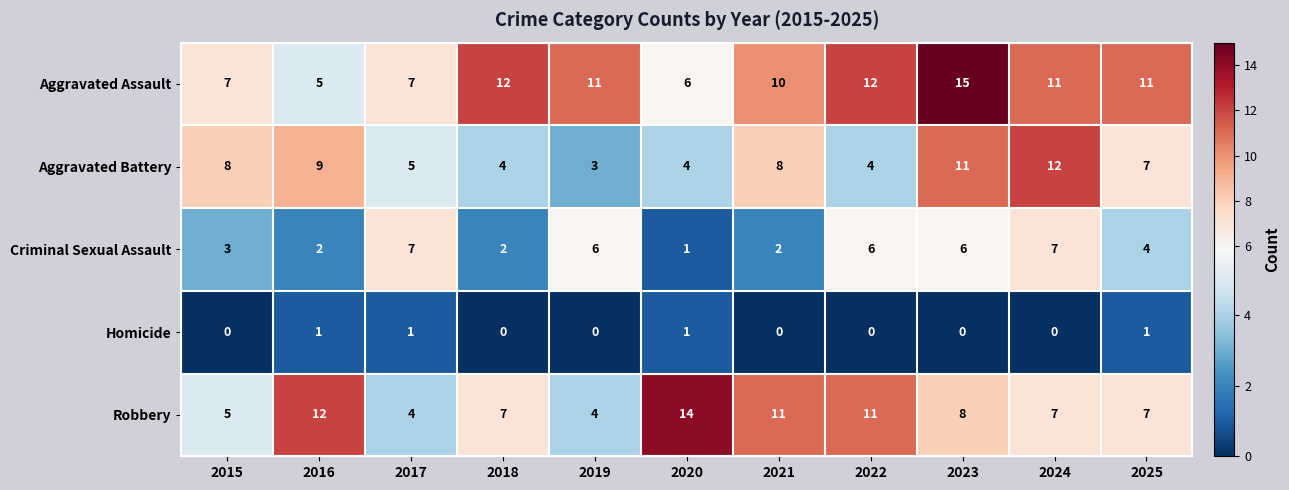

What is the spread (max minus min) of values at 2020?

13